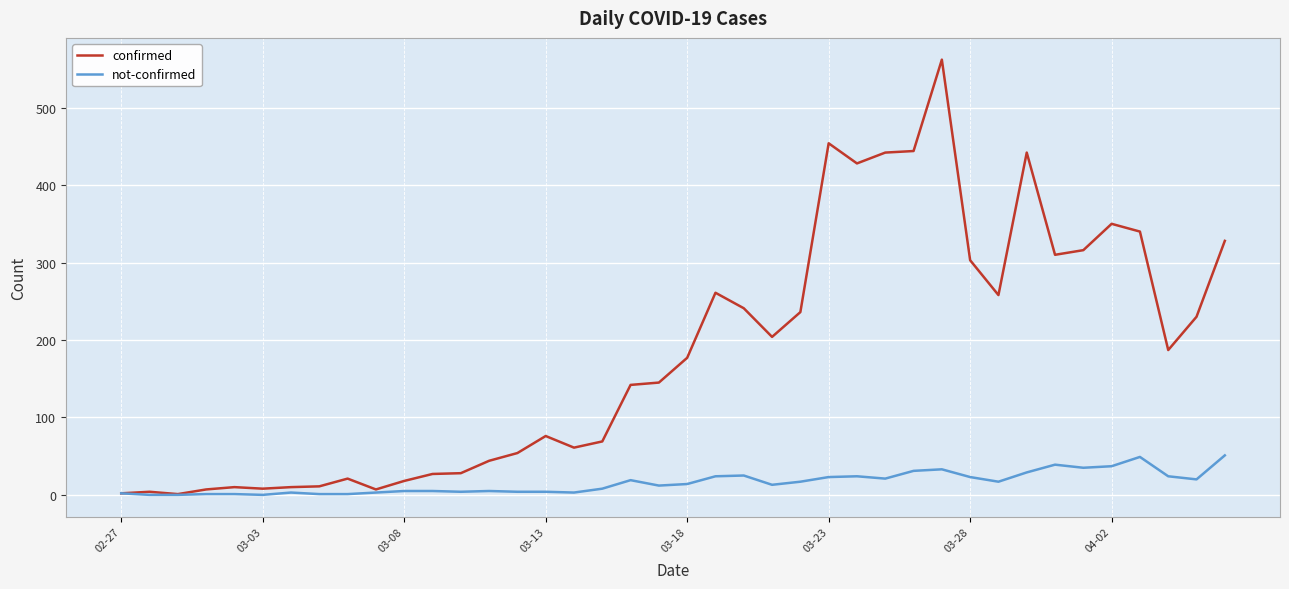

List the series in order of their overall mean, lowest first.

not-confirmed, confirmed